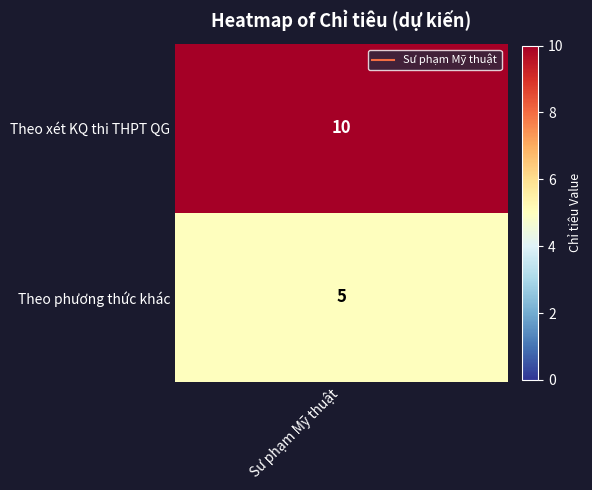

Reading left to right, what are all the values shown in this chart?

10	5